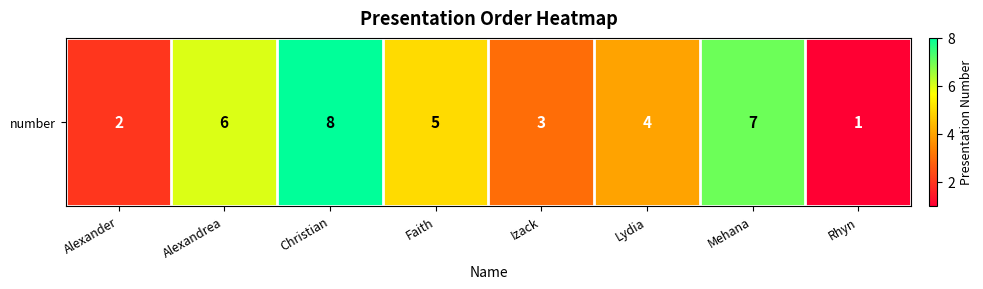

The chart shows a value of 9 at Faith. True or false?

False